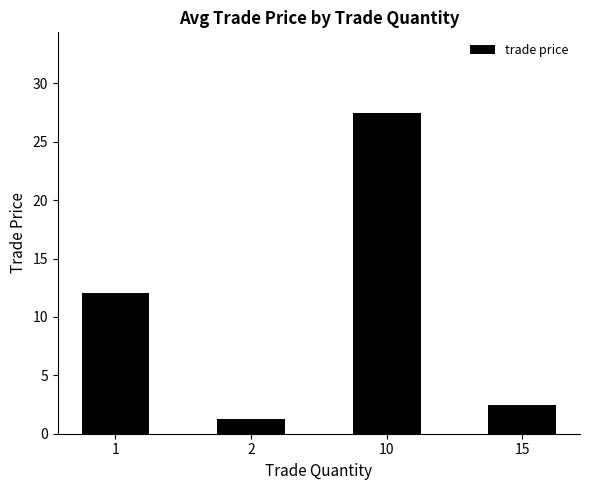

How many data points are above 12?

2